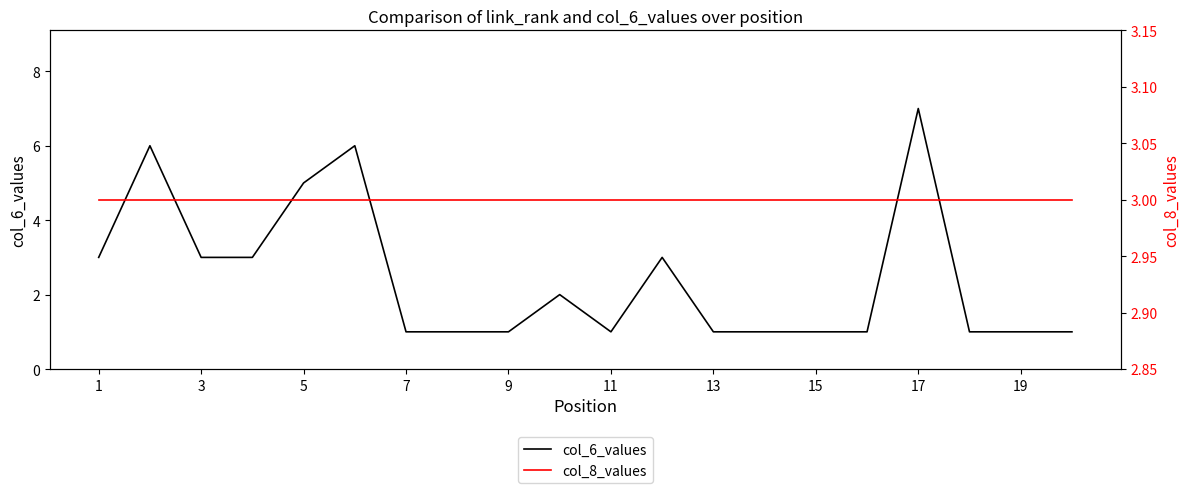

What are all the series names shown in the legend?

col_6_values, col_8_values